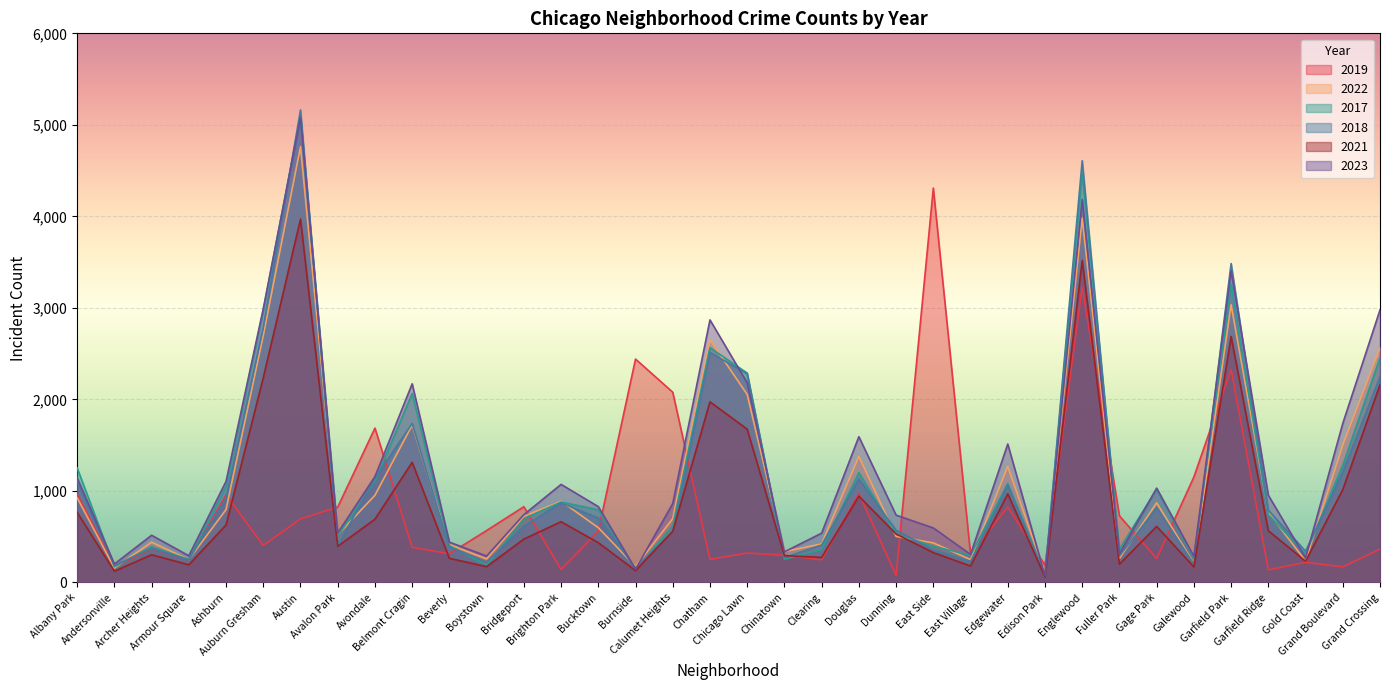

Which series has the largest range (max minus min)?

2018